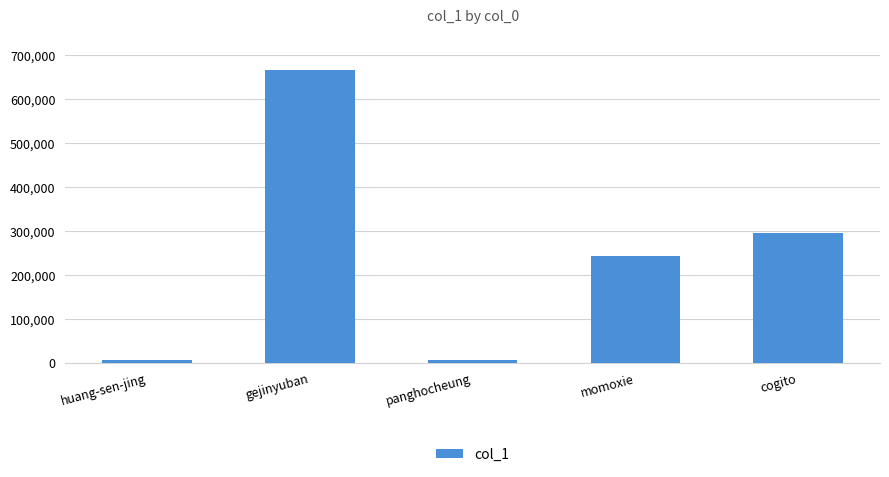

What is the label of the 1st bar from the left?

huang-sen-jing